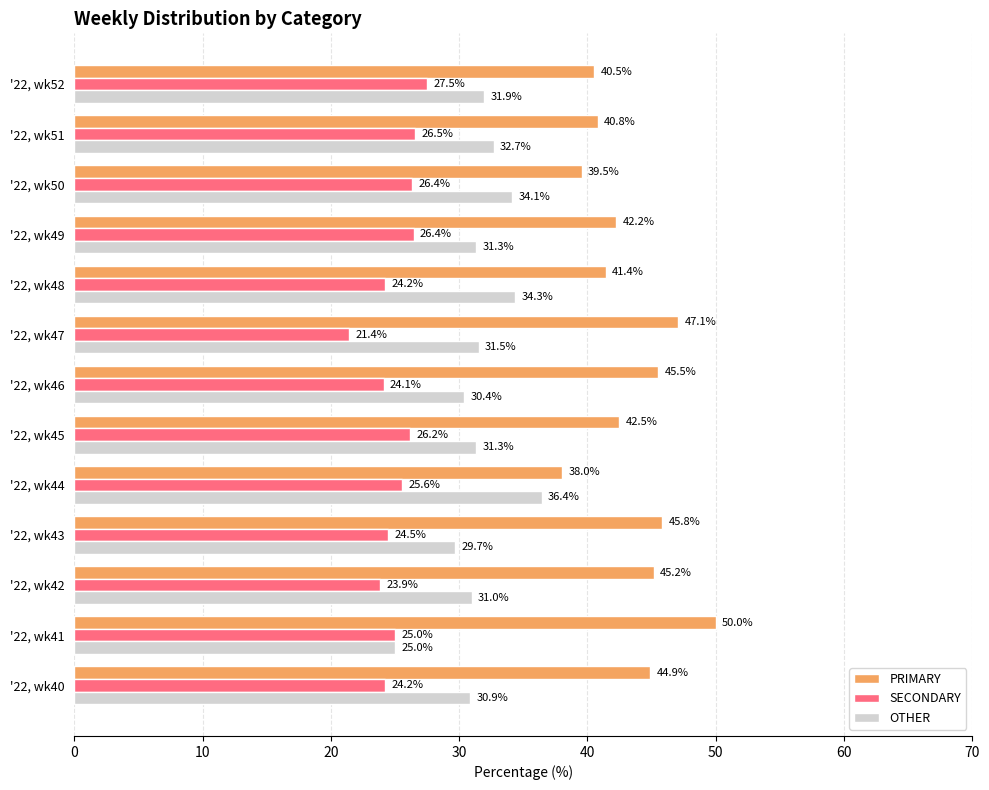

What is the maximum value for PRIMARY?

50.0